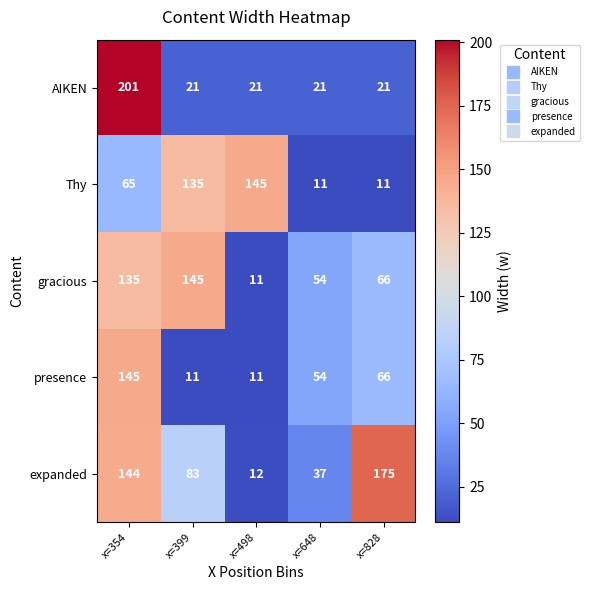

What is the sum of all Thy values?

367